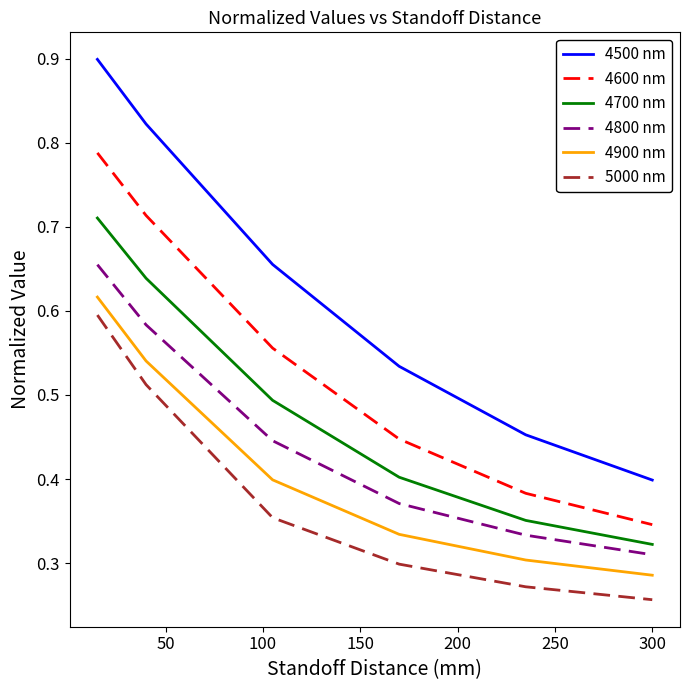

True or false: 4700 nm and 4900 nm cross at least once.

False